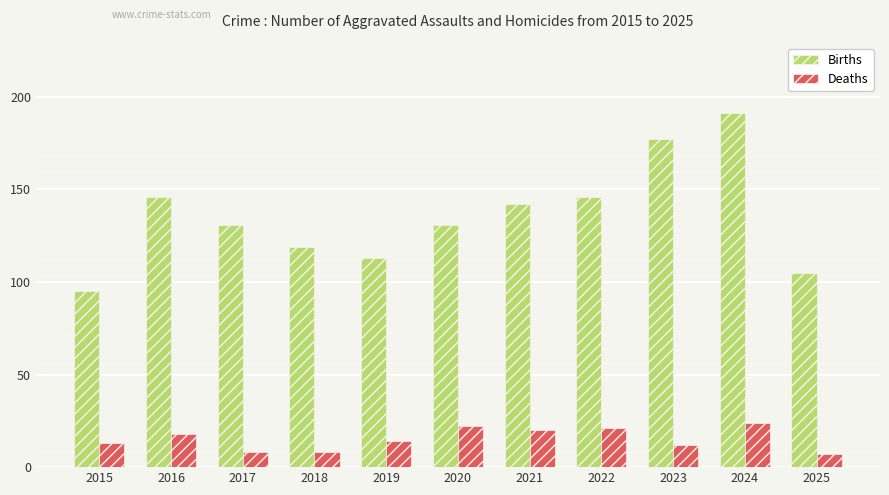

Is it true that Births equals 95 at 2022?

False